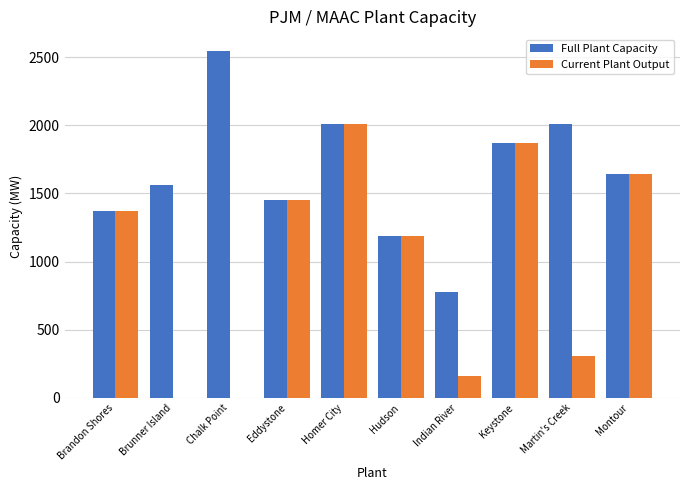

Where is Current Plant Output nearest to the value 1005?

Hudson